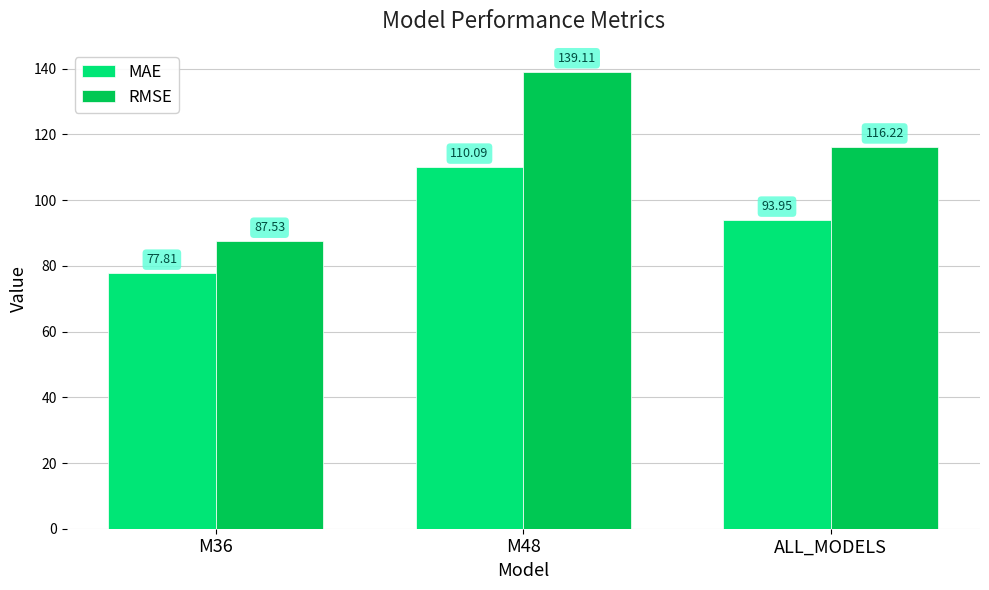

Between M36 and ALL_MODELS, which series saw the biggest shift?

RMSE